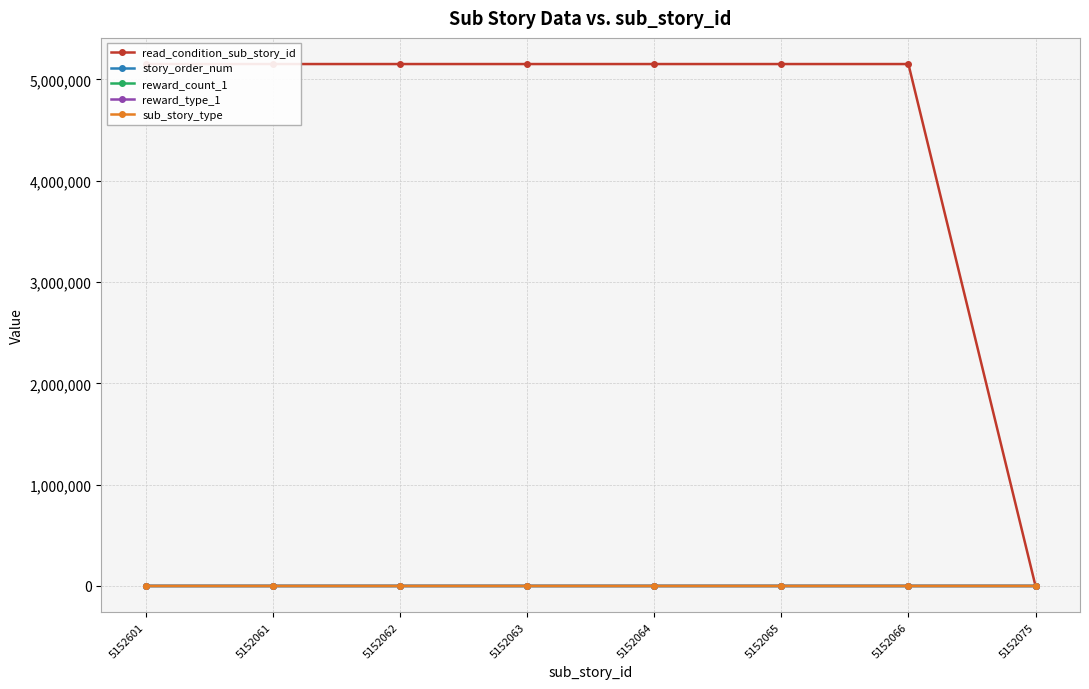

True or false: reward_count_1 and story_order_num cross at least once.

False